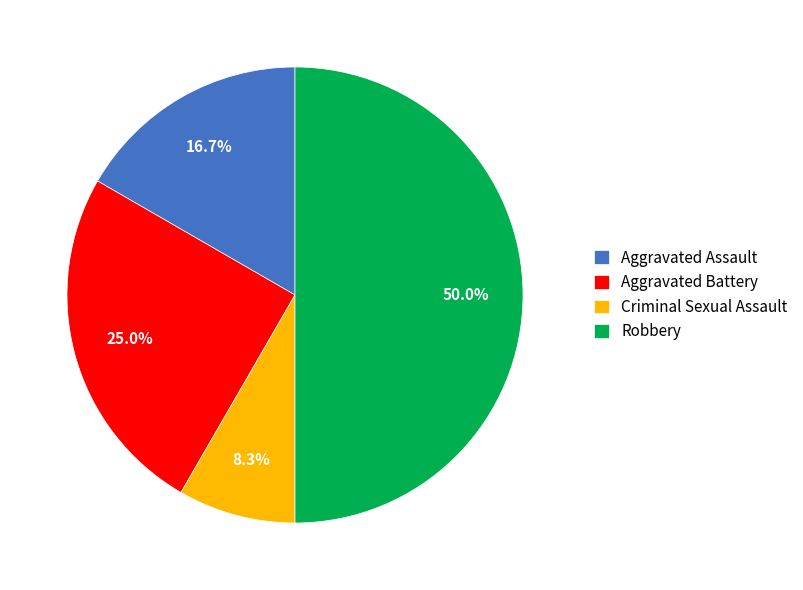

Does Aggravated Assault account for over 50% of the chart?

No